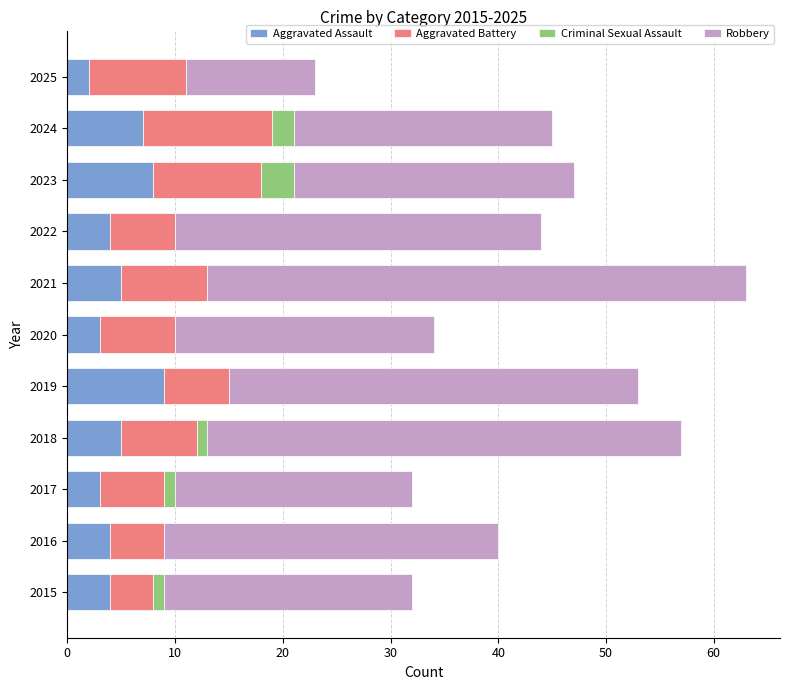

What are all the series names shown in the legend?

Aggravated Assault, Aggravated Battery, Criminal Sexual Assault, Robbery